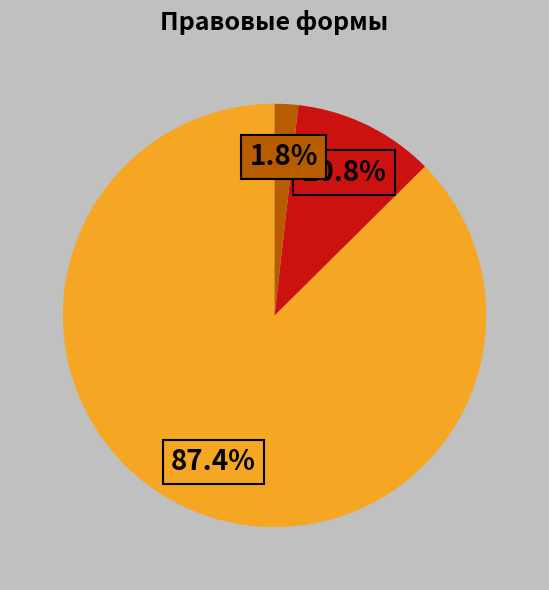

Count the number of slices in the pie.

3